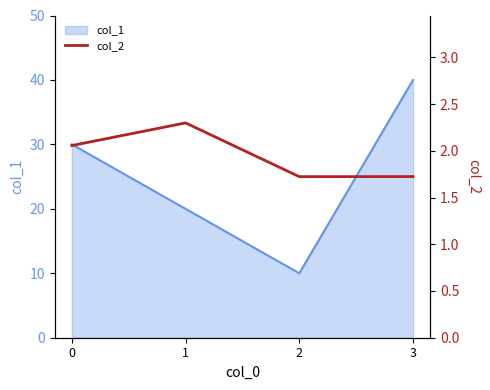

How many data points are less than 2?

2